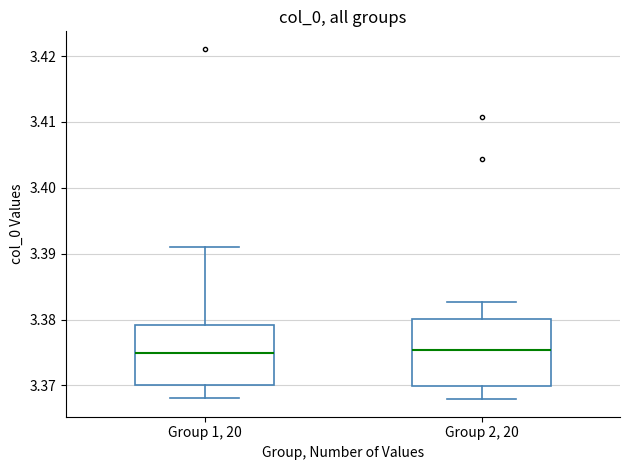

Reading left to right, read every box against the y-axis: the position of its median line, the range the box covers, and the ends of its whiskers. The values are not printed on the chart, so give them approximately, as read against the axis.

Group 1, 20: median 3.375, box 3.370 to 3.379, whiskers 3.368 to 3.391
Group 2, 20: median 3.375, box 3.370 to 3.380, whiskers 3.368 to 3.383